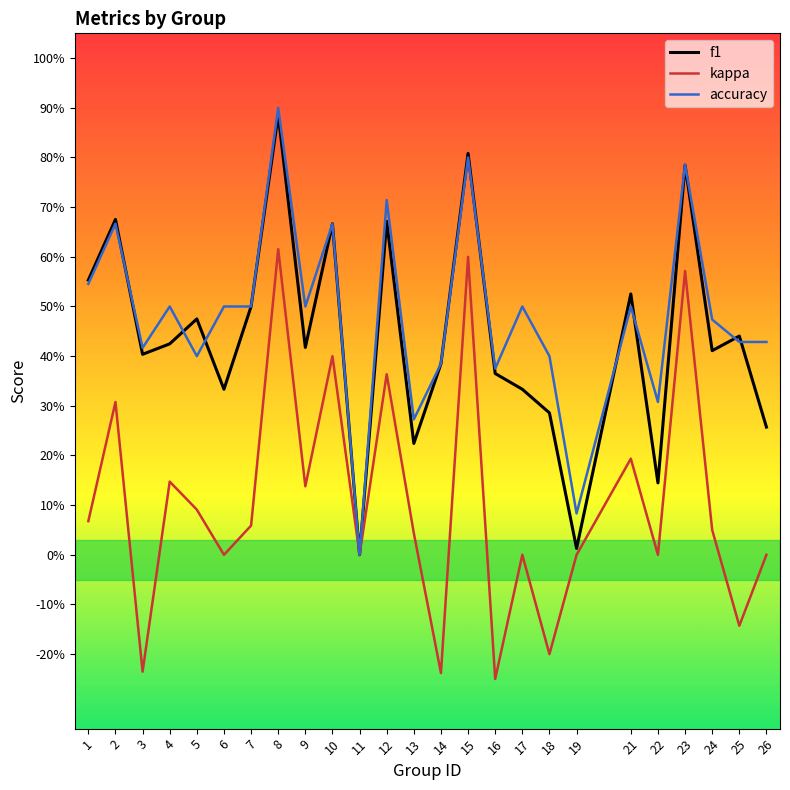

Rank the series by their maximum value, from lowest to highest.

kappa, f1, accuracy